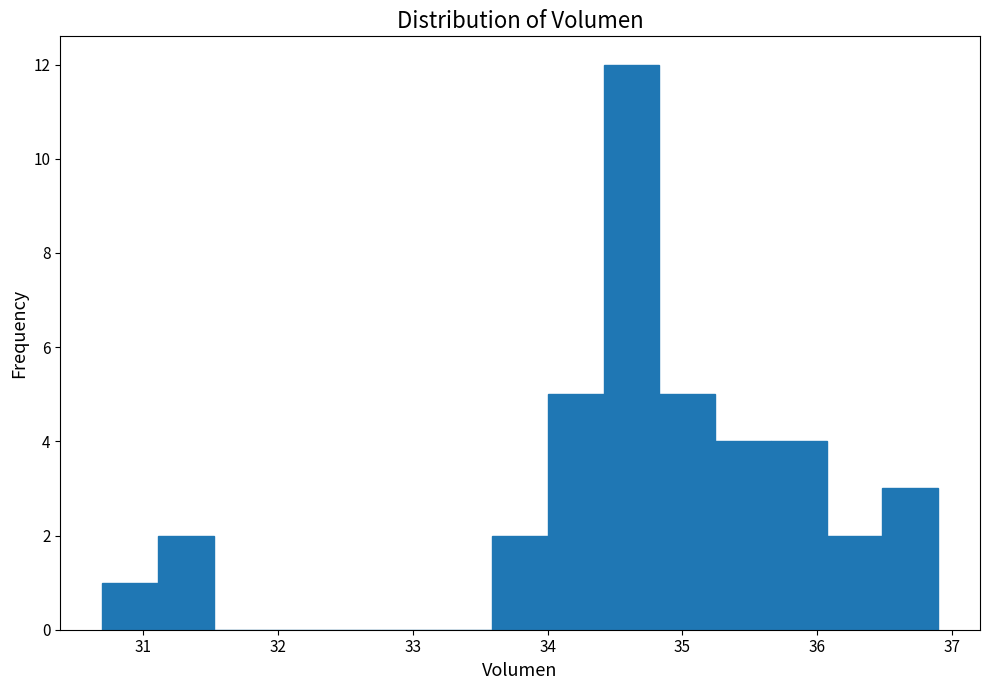

Which range on the x-axis has the tallest bar?

34.4 to 34.8